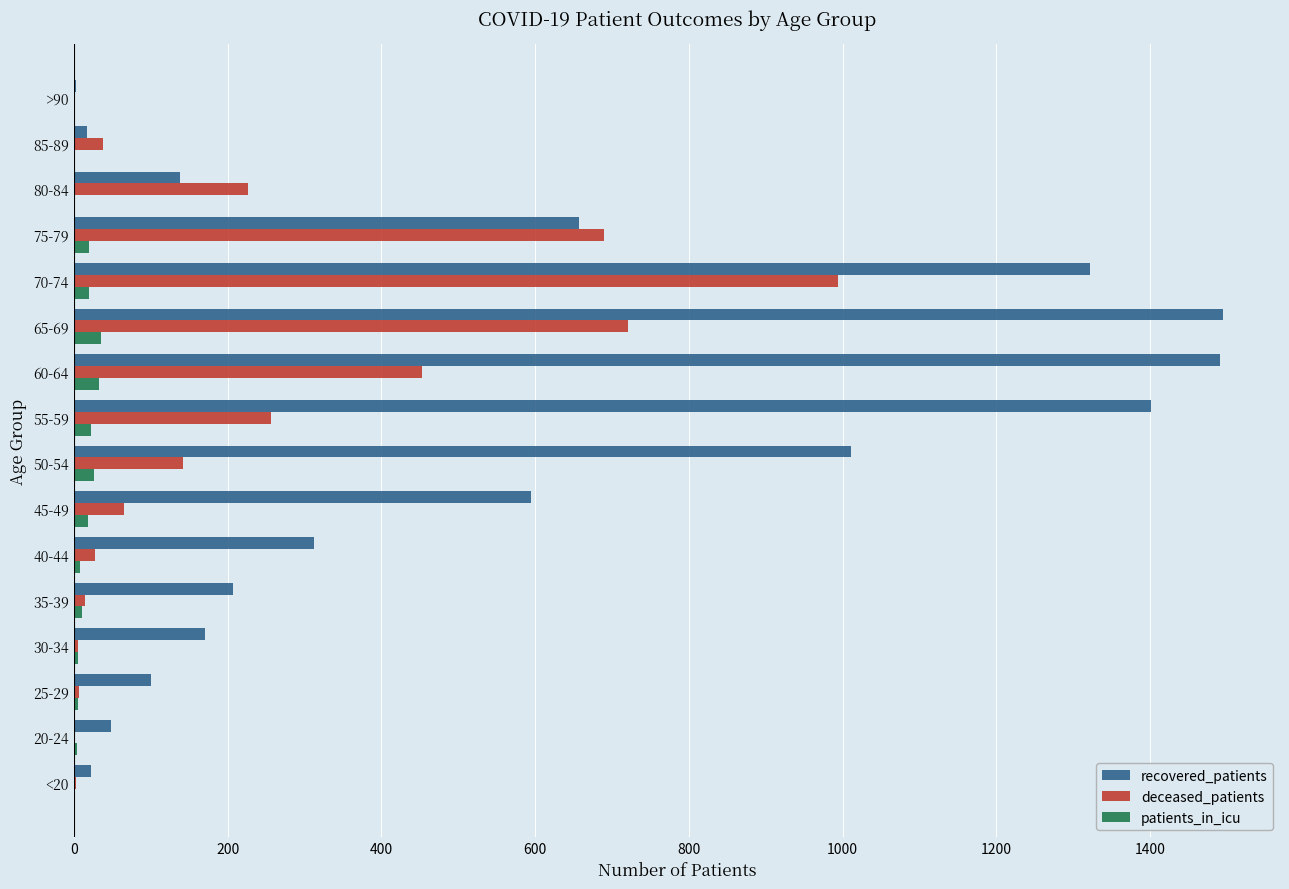

The recovered_patients series shows 1401 at 55-59. True or false?

True